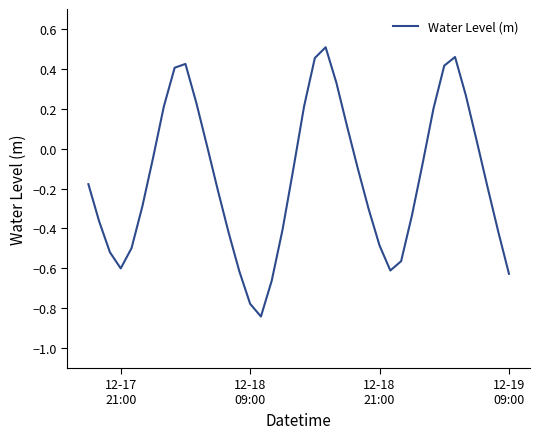

Does the chart have visible grid lines?

No